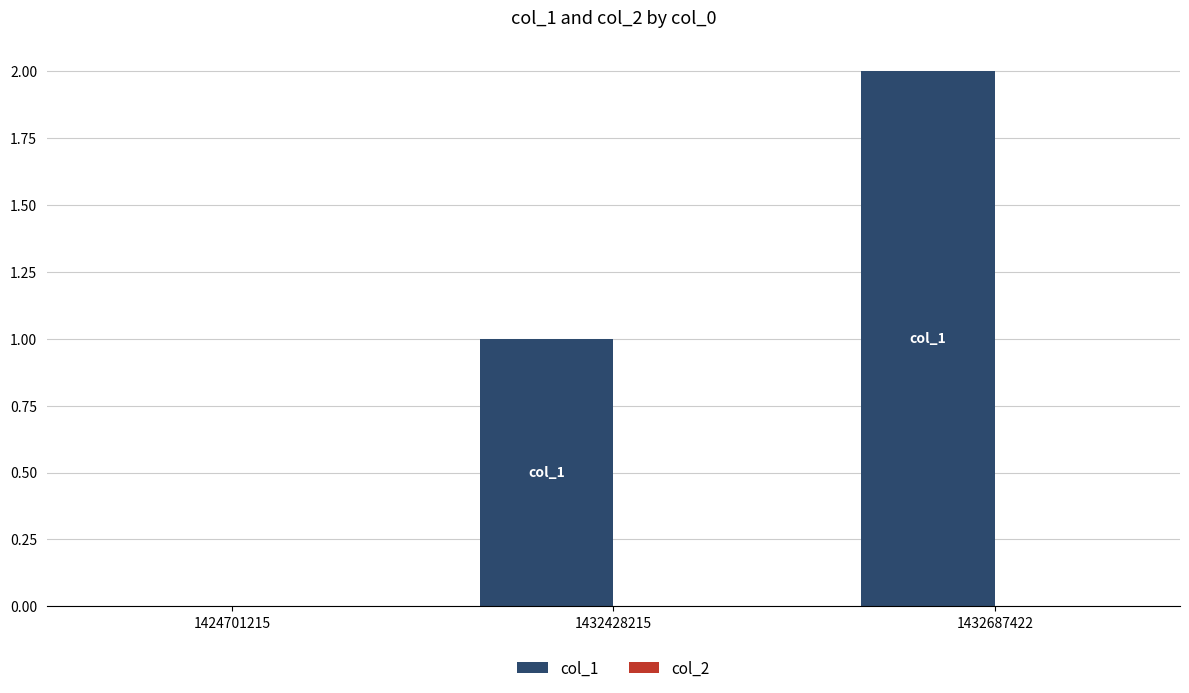

What is the sum of all values?

3